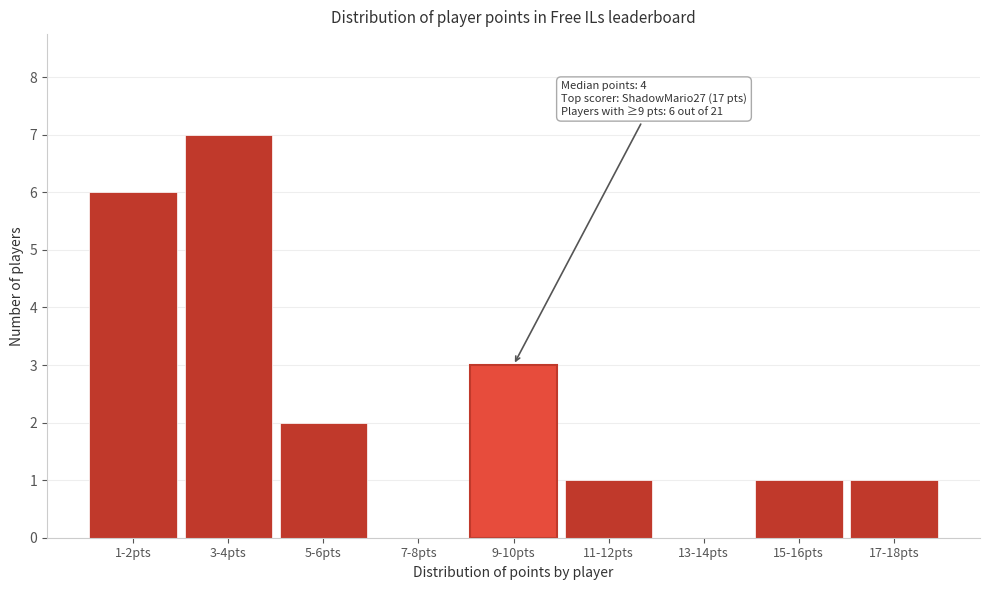

Reading left to right, what are all the values shown in this chart?

1-2pts=6	3-4pts=7	5-6pts=2	7-8pts=0	9-10pts=3	11-12pts=1	13-14pts=0	15-16pts=1	17-18pts=1